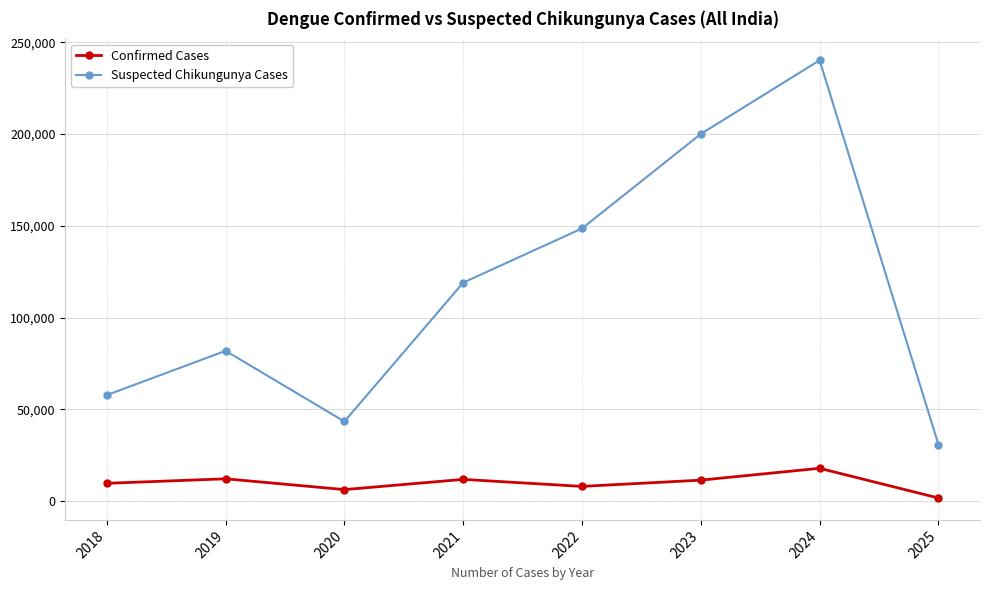

What is the smallest value displayed?

1741